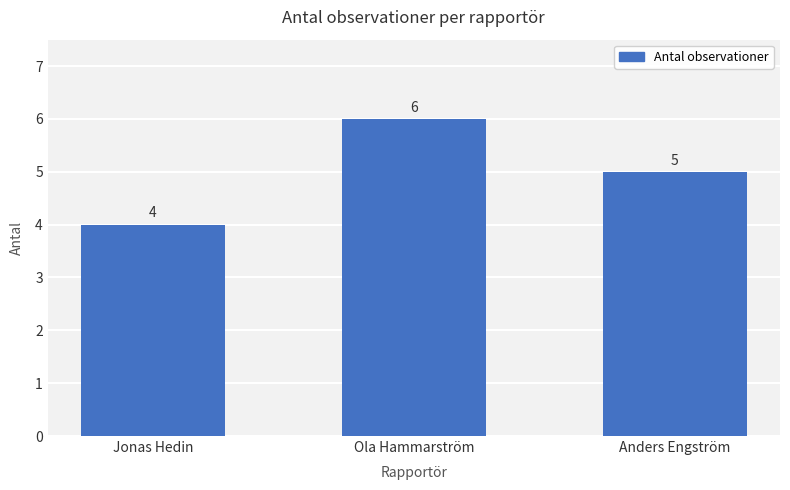

What is the minimum value shown in the chart?

4